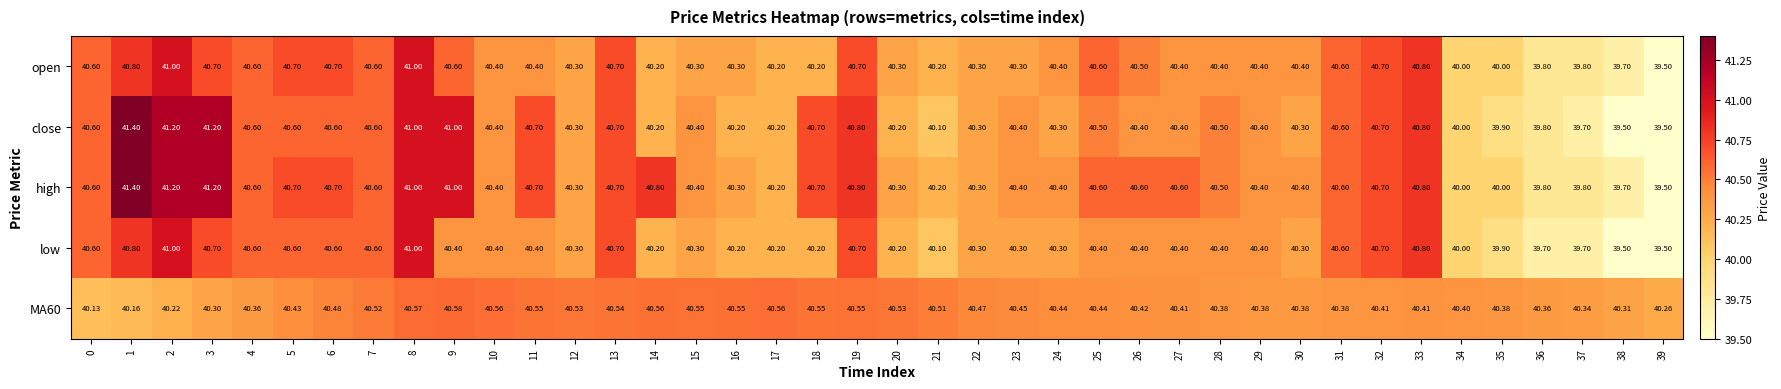

Which series has the largest total across all categories?

high